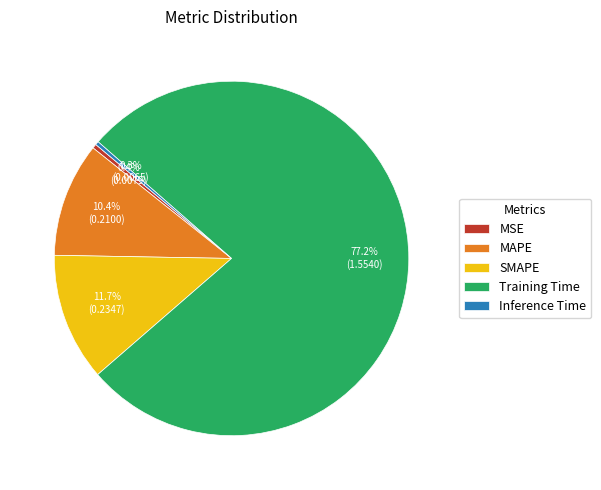

Which slice is the largest?

Training Time